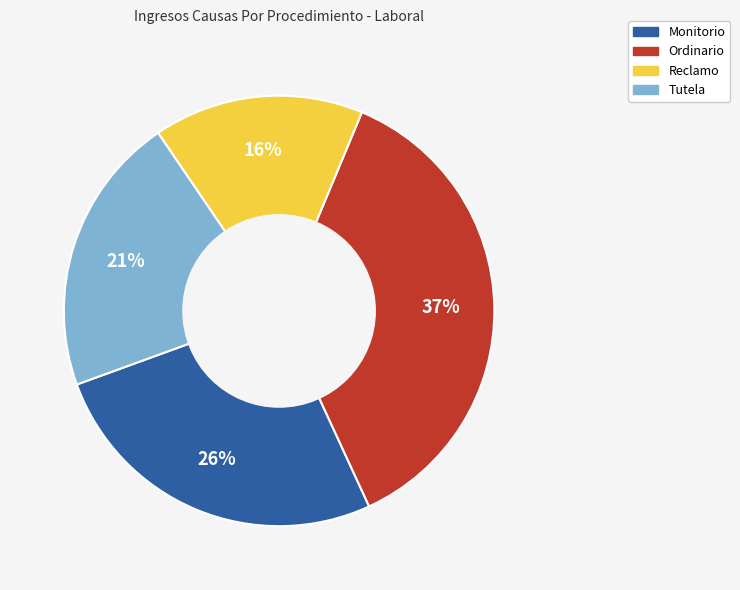

To the nearest percent, what is the difference between the Ordinario and Reclamo slice percentages?

21%